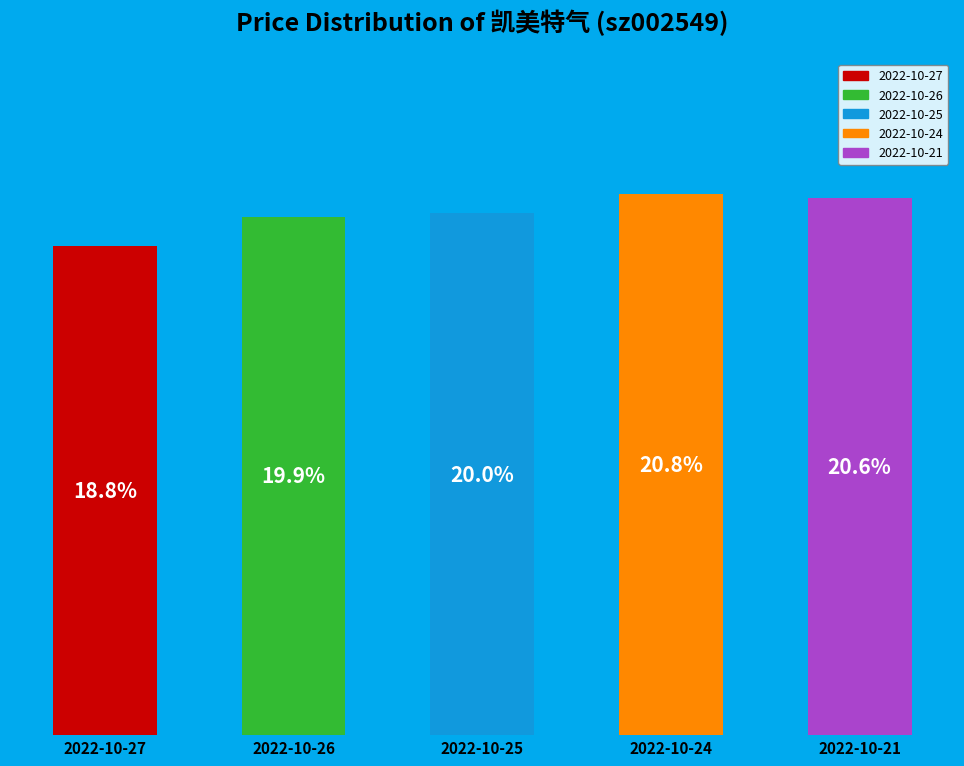

Combined, do 2022-10-27 and 2022-10-26 account for over 50%?

No